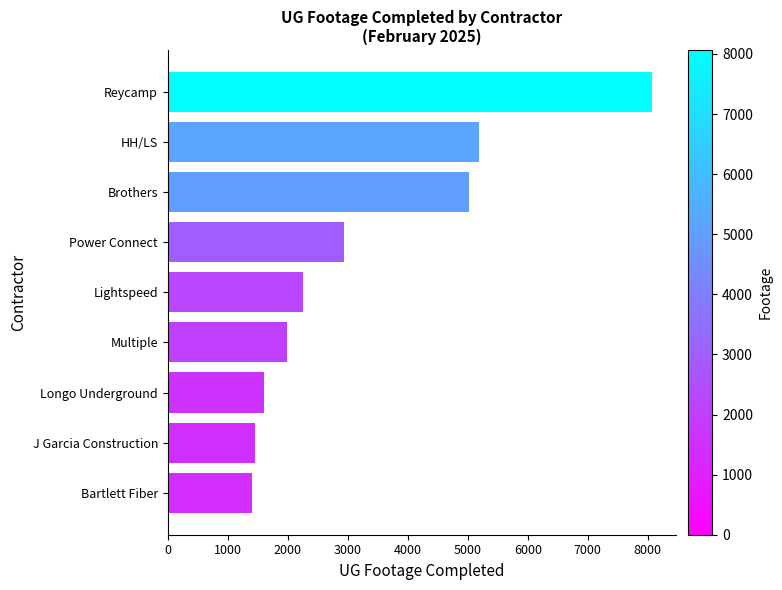

Which category has the highest value across all series?

Reycamp